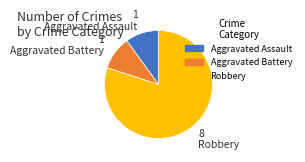

What is the ratio of the value at Aggravated Battery to the value at Aggravated Assault?

1.0